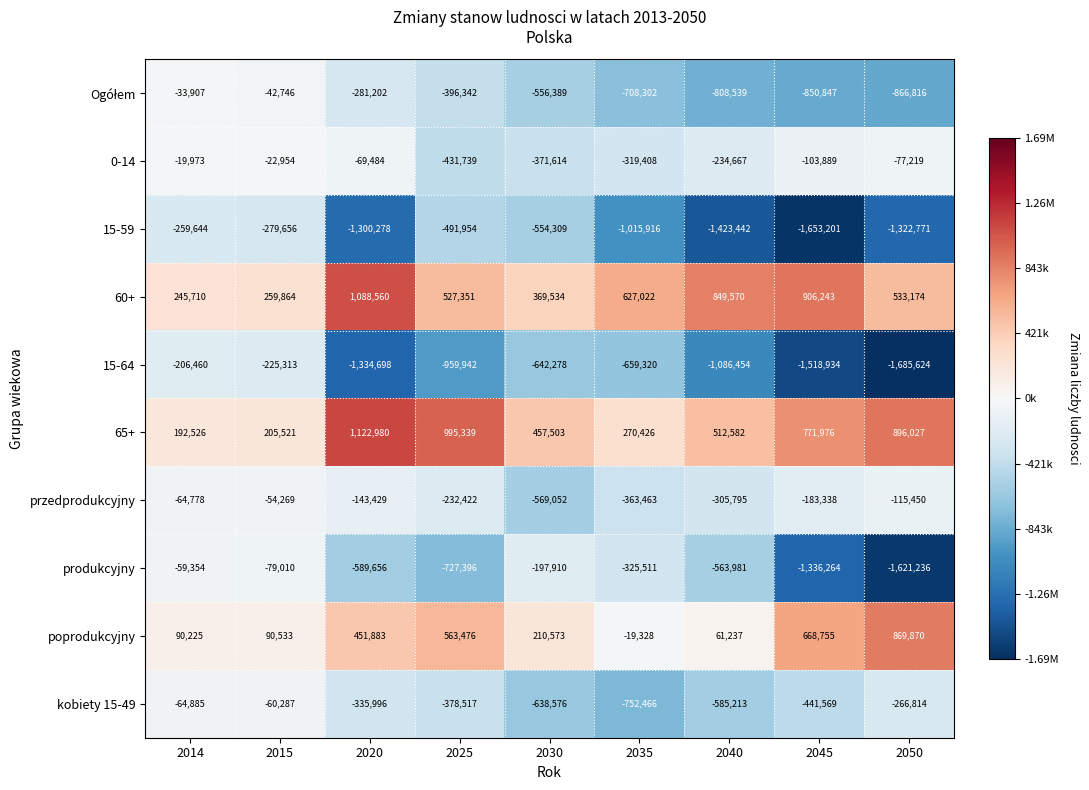

At which label is poprodukcyjny closest to 425271?

2020